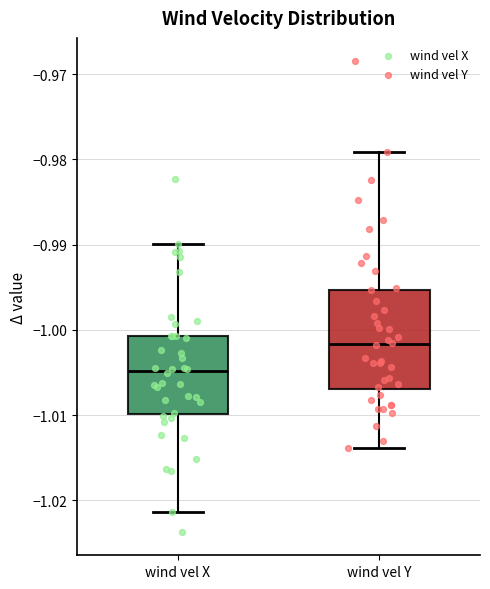

Reading left to right, transcribe this box plot: for each box, give where its median line is, the range the box spans, and where its two whiskers end, as read against the y-axis. The values are not printed on the chart, so give them approximately, as read against the axis.

wind vel X: median -1.005, box -1.010 to -1.001, whiskers -1.021 to -0.990
wind vel Y: median -1.002, box -1.007 to -0.995, whiskers -1.014 to -0.979